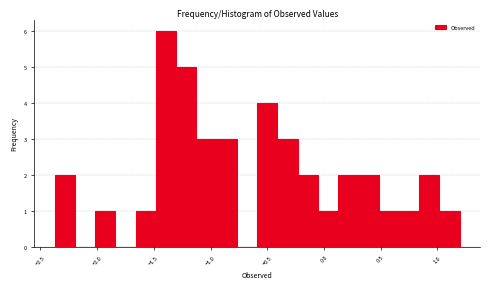

Read against the x-axis, roughly where is the centre of the tallest bar?

-1.40